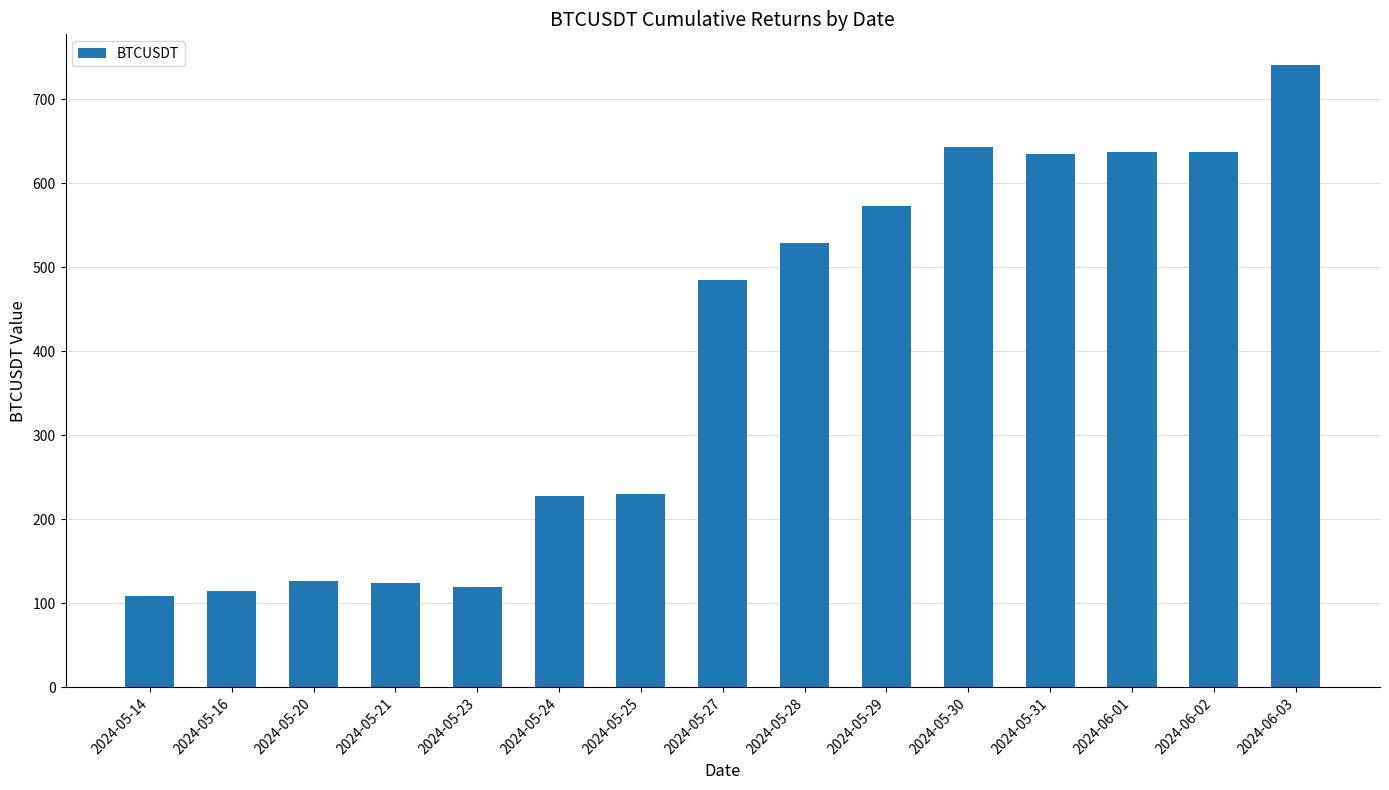

At which label is the value closest to 424?

2024-05-27